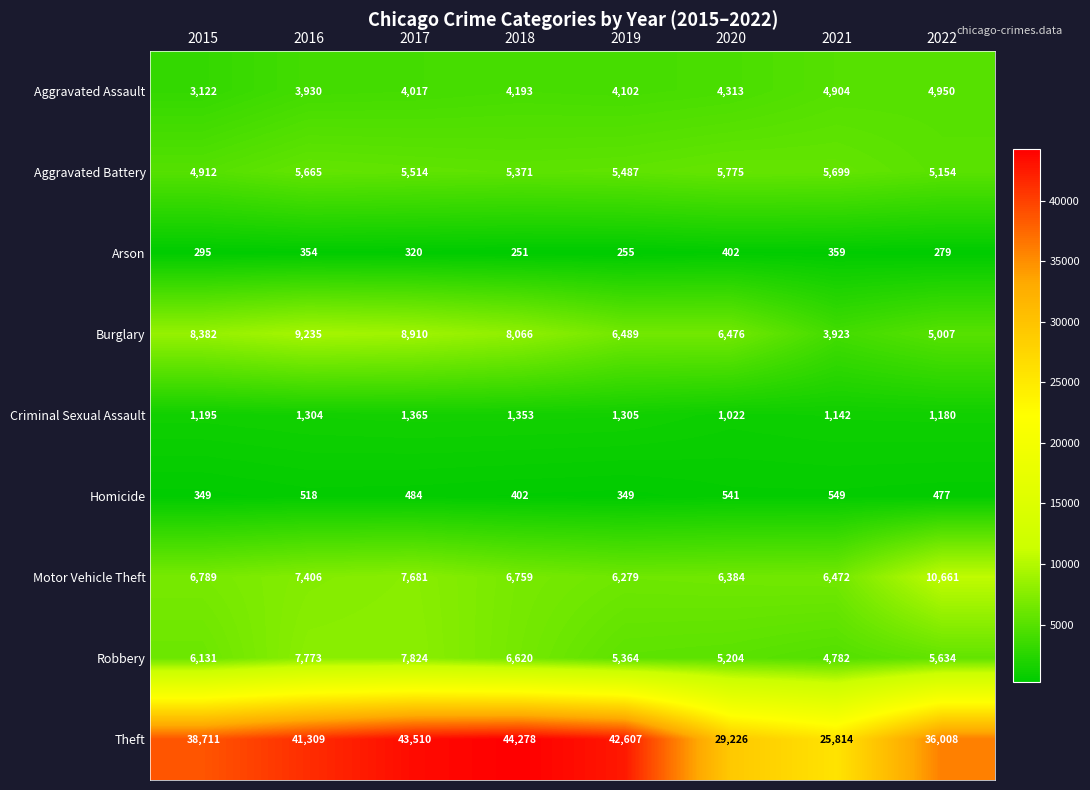

What is the difference between the maximum and minimum values in the Arson series?

151